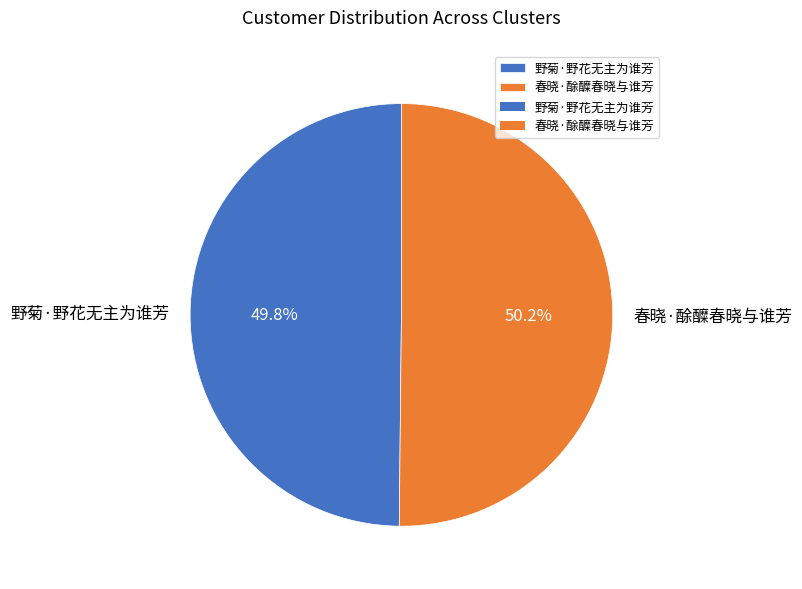

To the nearest percent, what portion does 春晓·酴醾春晓与谁芳 represent?

50%